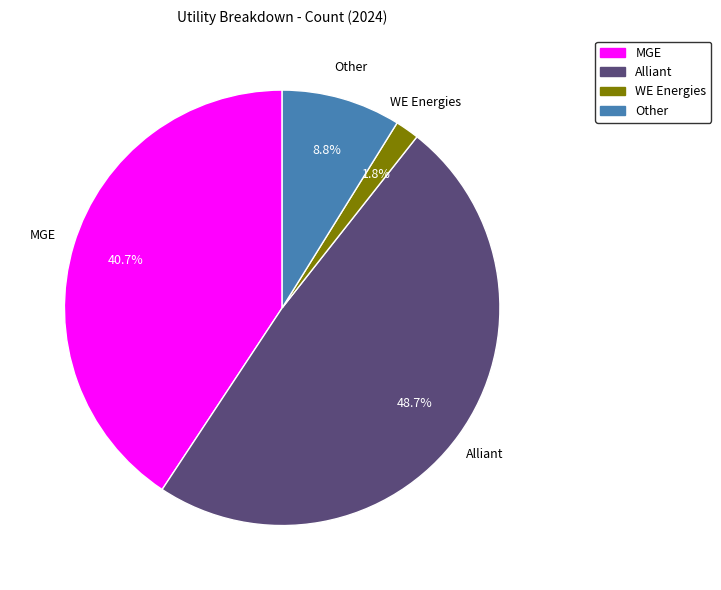

Count the number of slices in the pie.

4